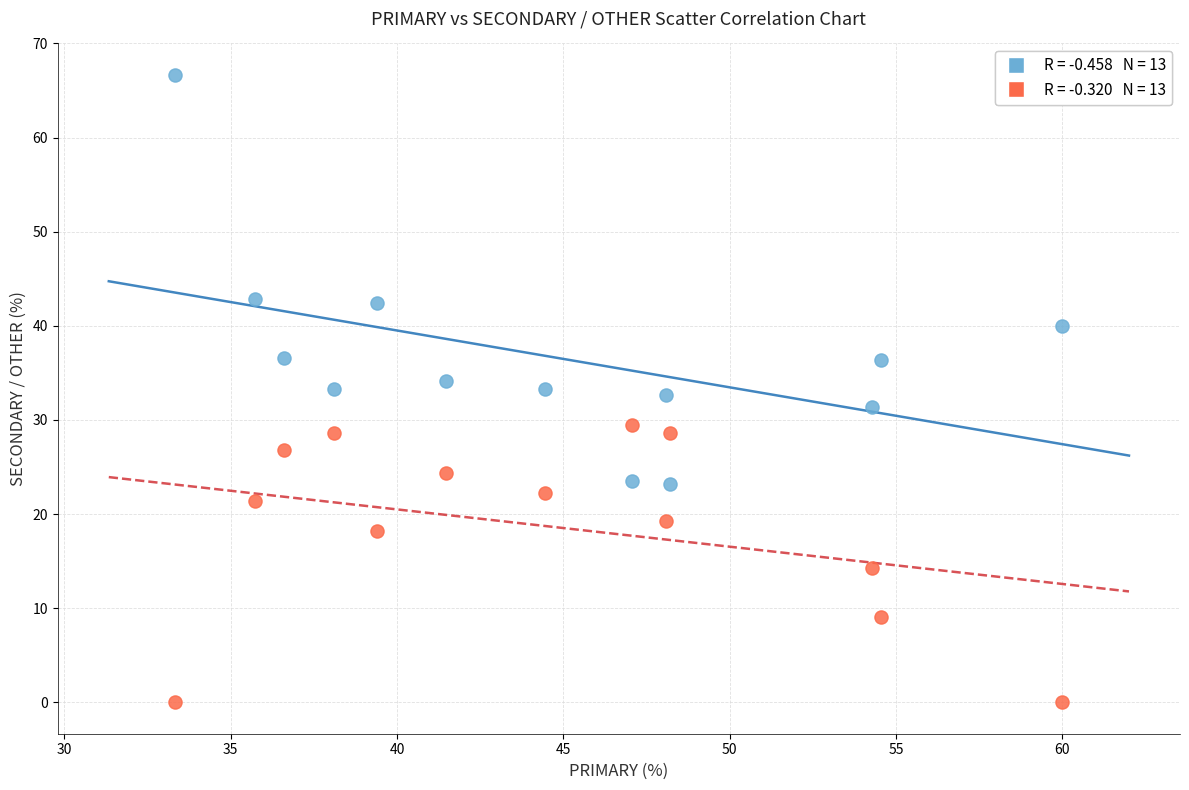

Across all data points, what is the range of Y values (max minus min)?

66.7